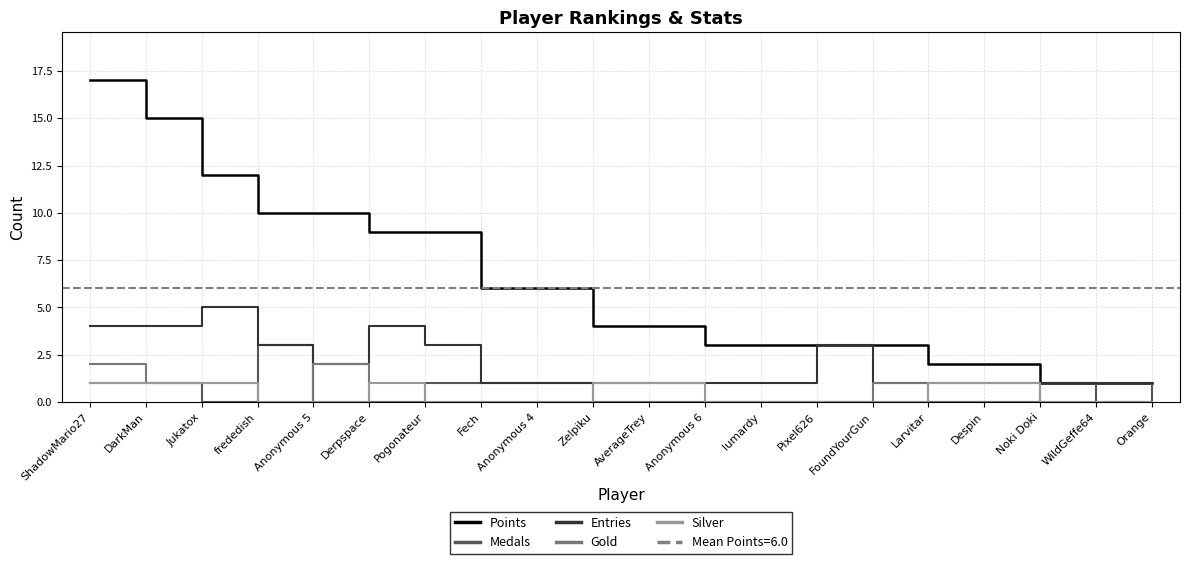

True or false: Entries and Medals intersect in this chart.

False